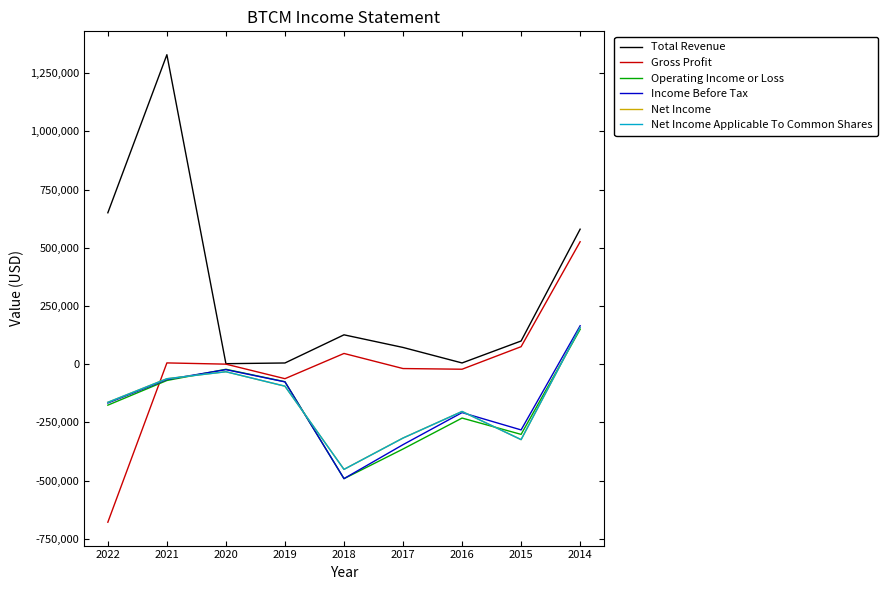

Which has a higher value, 2022 or 2015?

2022